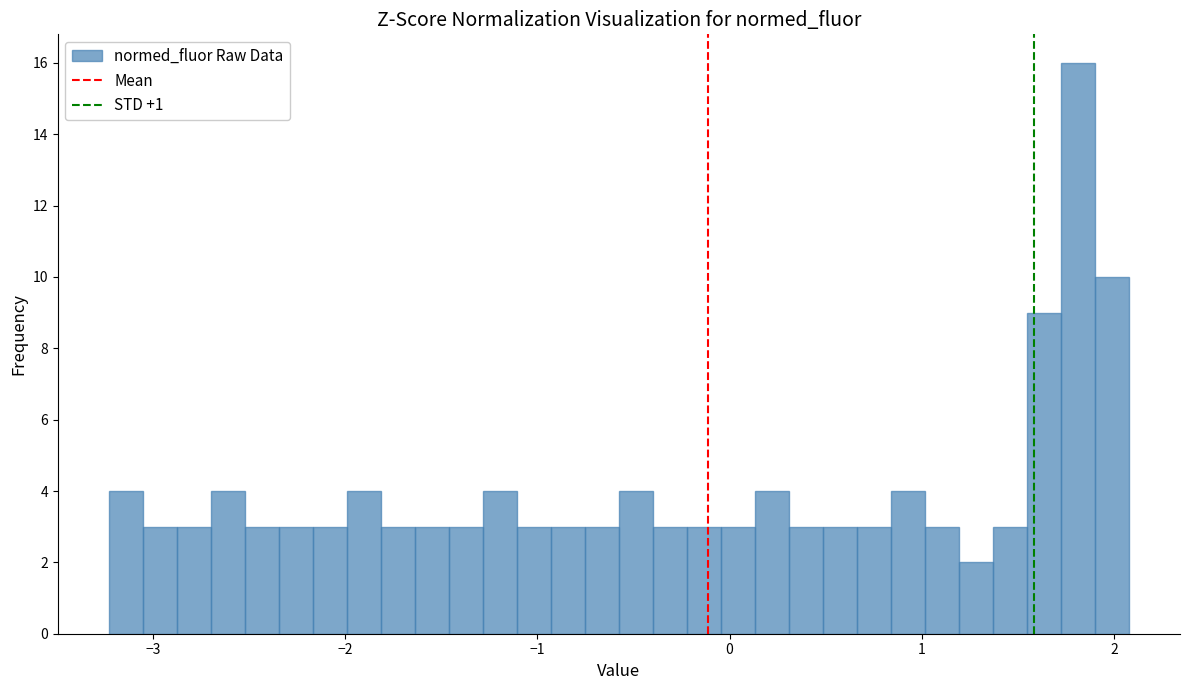

Around what value on the x-axis is the tallest bar? Give the approximate position of its centre, as read against the axis.

1.8